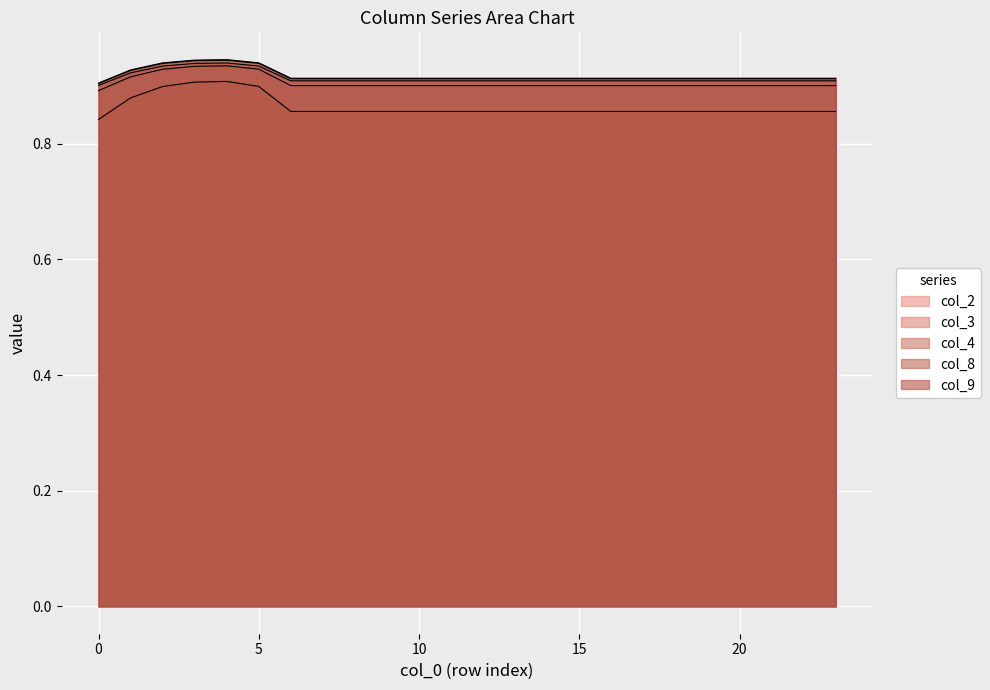

True or false: col_8 and col_4 intersect in this chart.

False